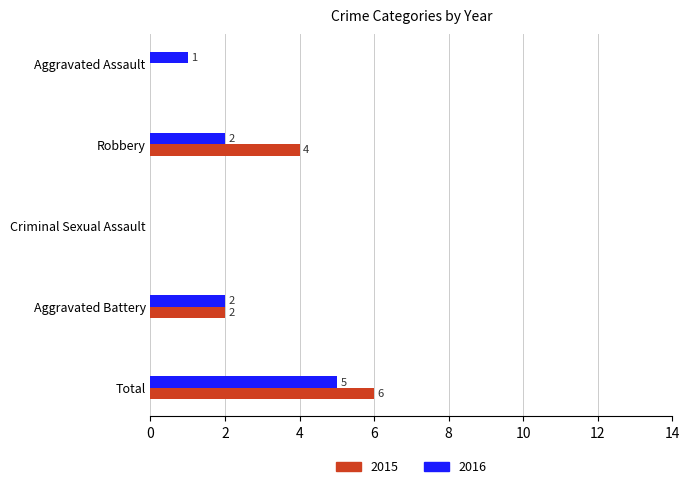

Is it true that 2015 equals 2 at Total?

False